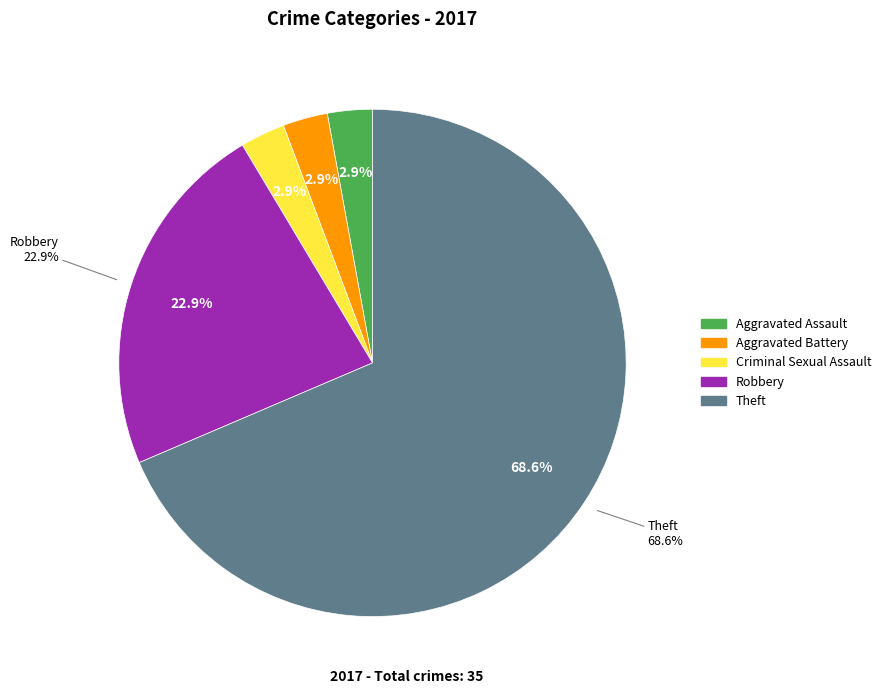

True or false: Robbery accounts for 32% of the total.

False